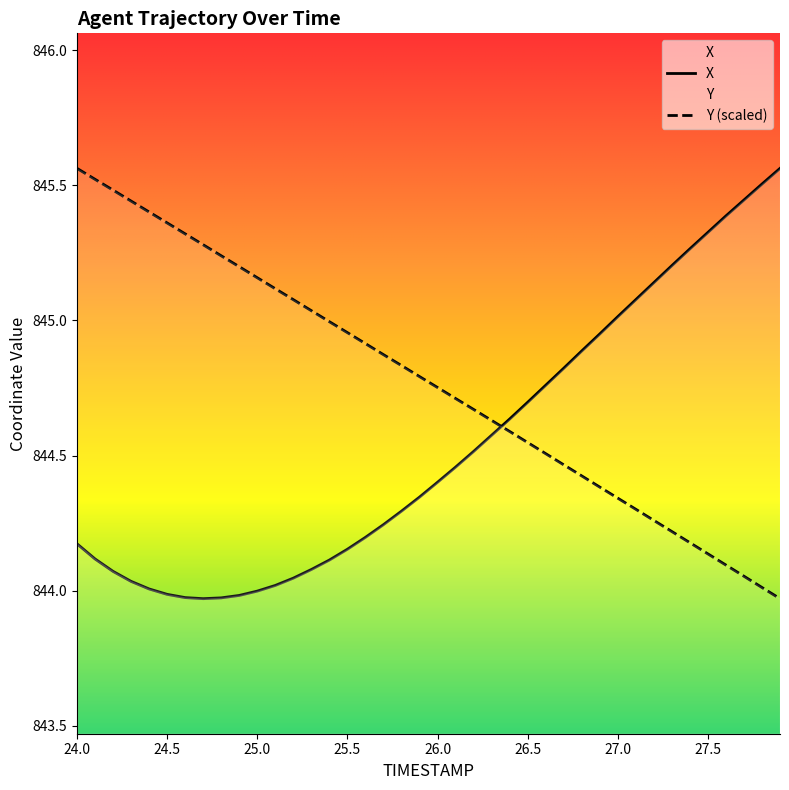

The X series shows 844.4 at 26.0. True or false?

True